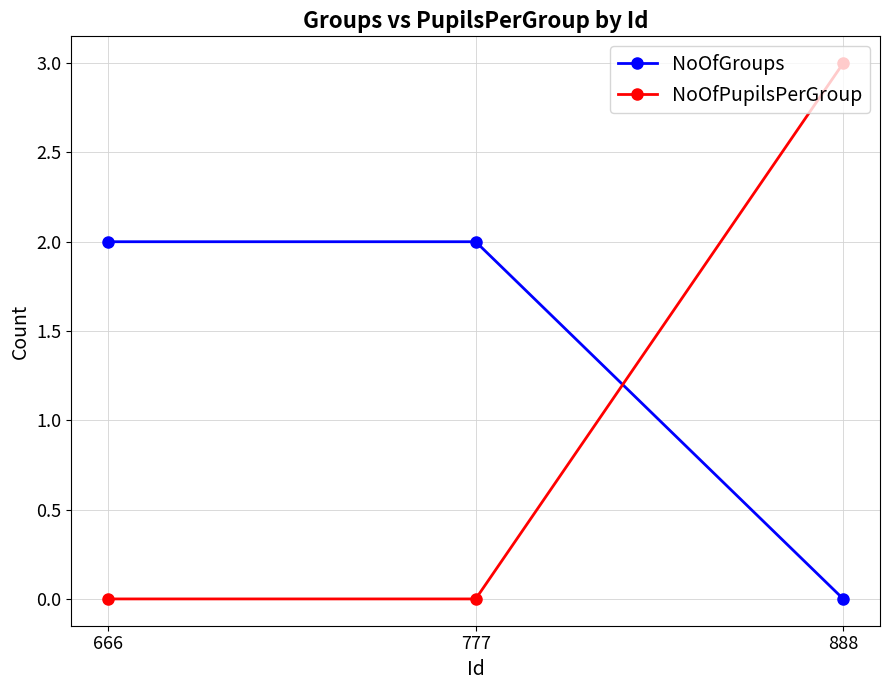

How many data points does each series have?

3